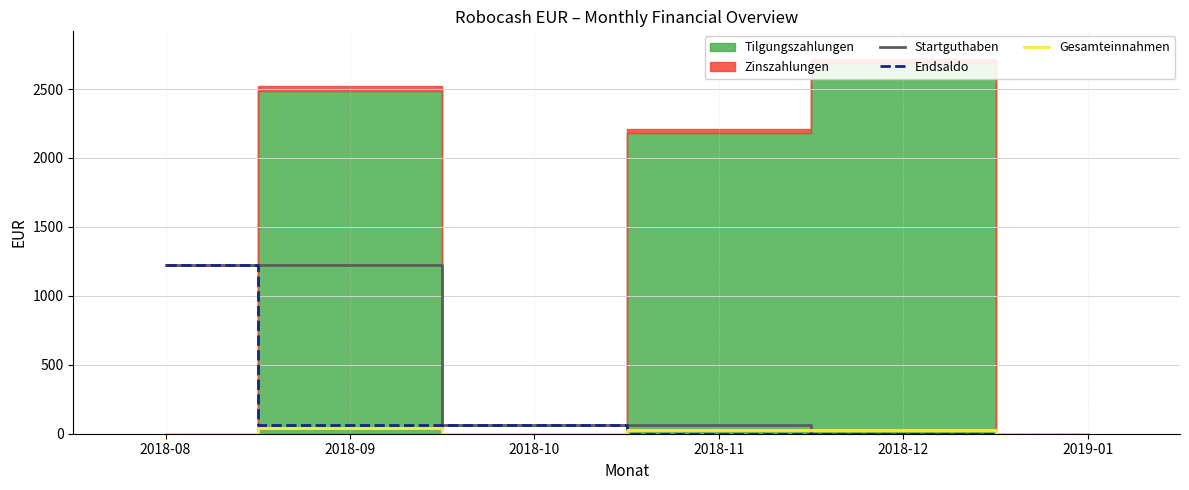

The value of Endsaldo at 2018-08 is 2033.2. True or false?

False